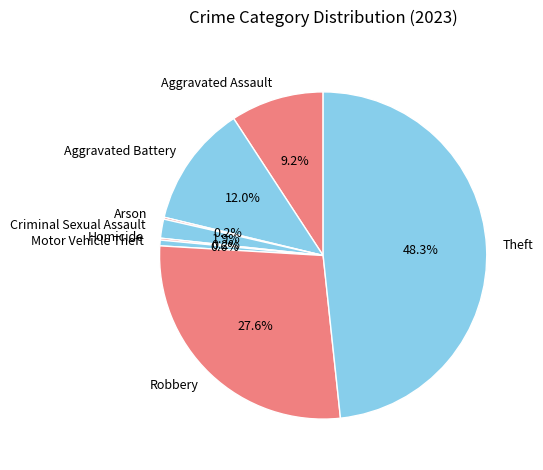

The Motor Vehicle Theft slice represents 11% of the pie. True or false?

False